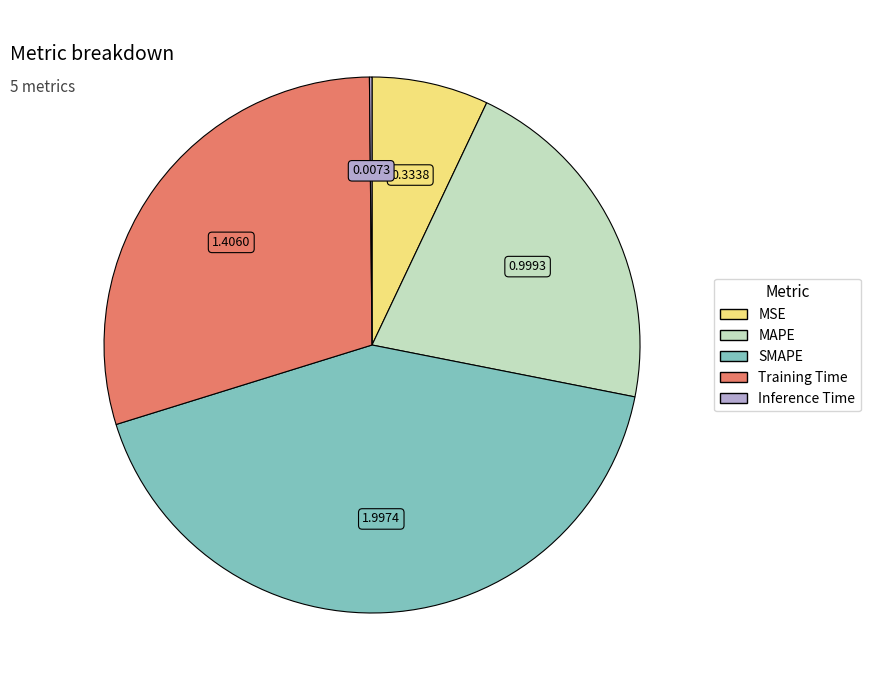

What is the largest slice in the pie chart?

SMAPE